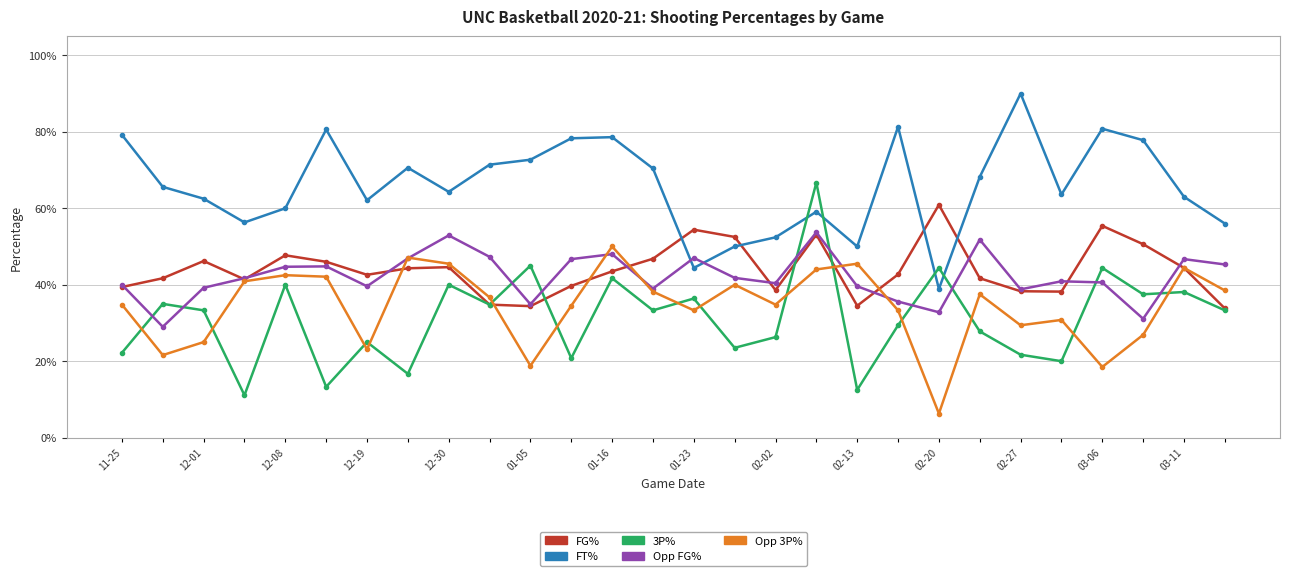

What are all the series names shown in the legend?

FG%, FT%, 3P%, Opp FG%, Opp 3P%